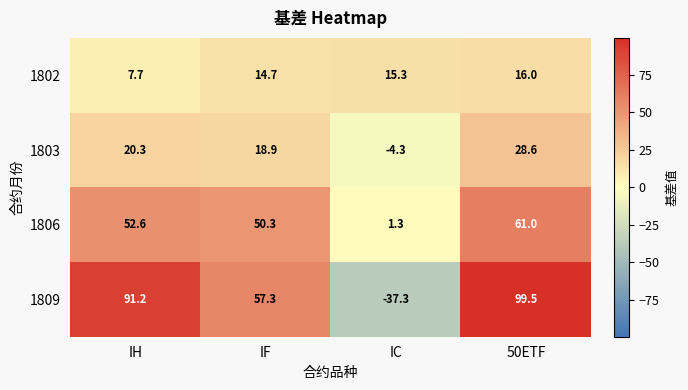

What is the average value of the 1806 series?

41.3